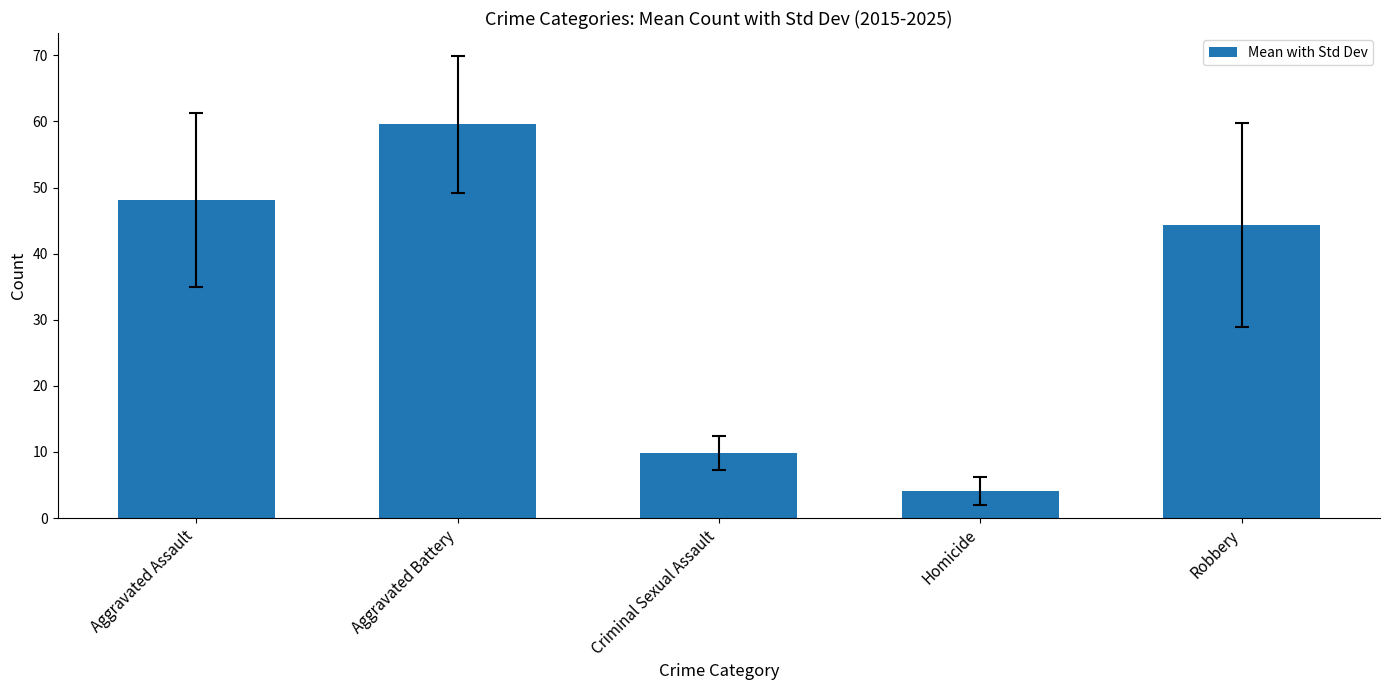

How many data points does each series have?

5